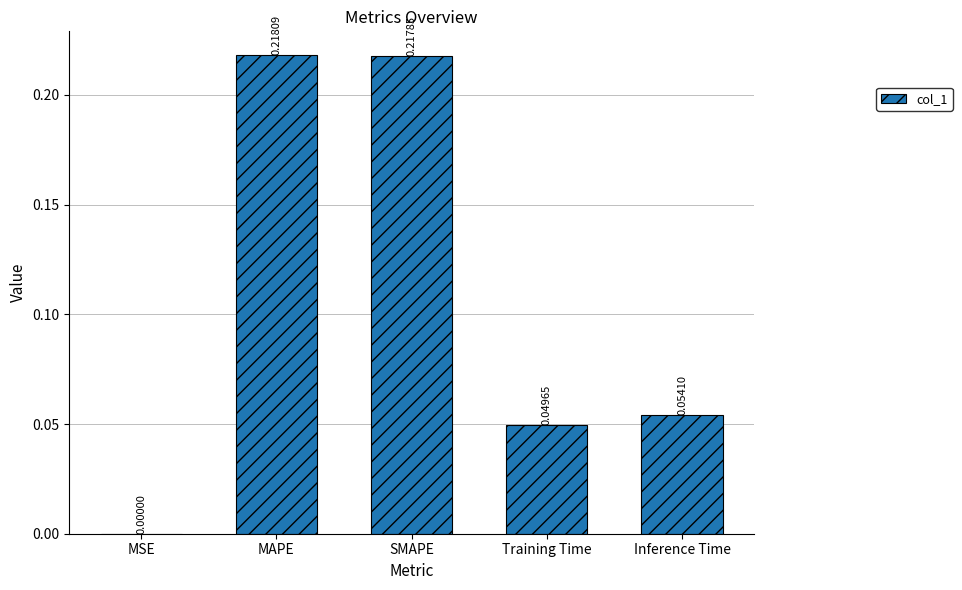

Which label corresponds to the largest value in the chart?

MAPE